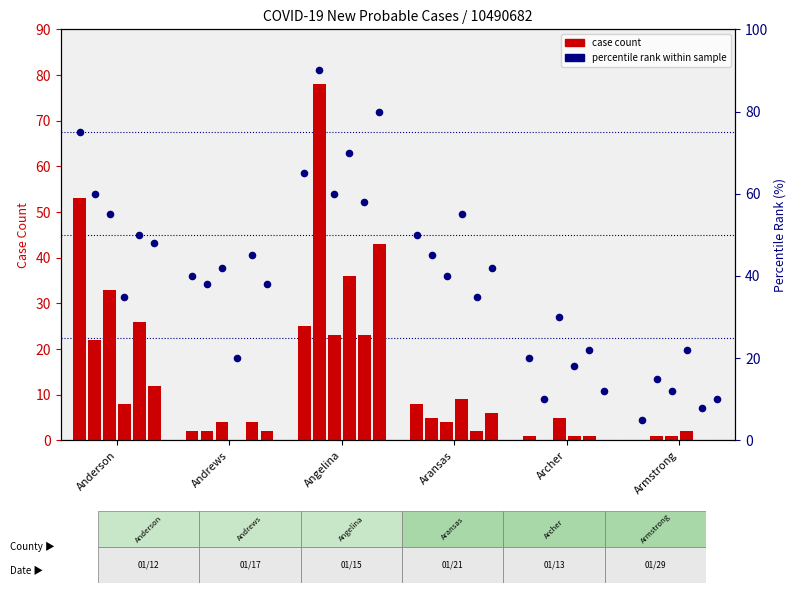

What is the change in value from Andrews to Aransas?

+10